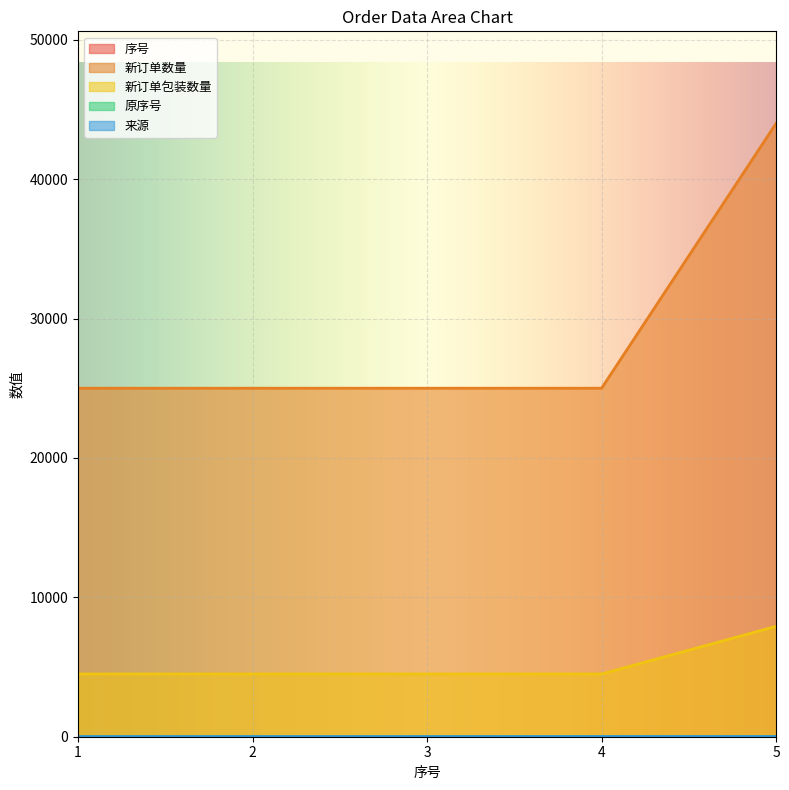

List the labels in order of 原序号 value, smallest first.

1, 2, 3, 4, 5